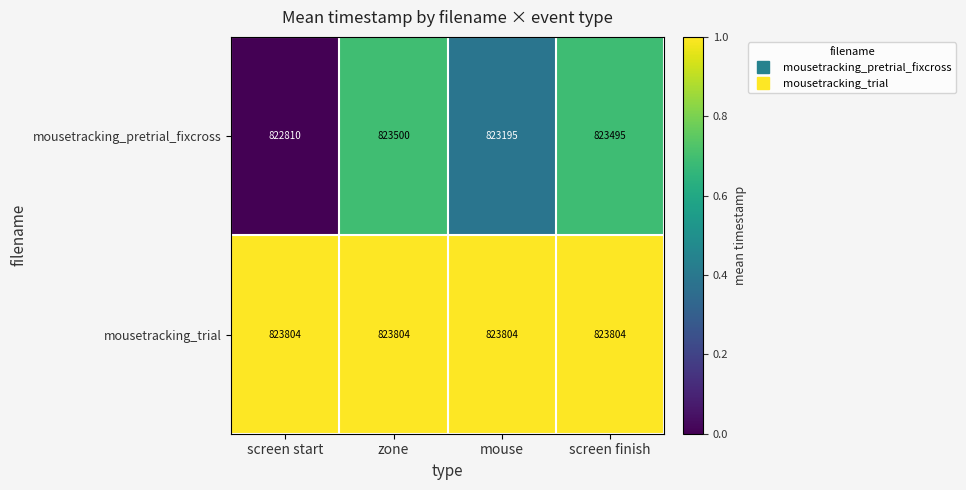

True or false: mousetracking_trial has a value of 823804 at zone.

True